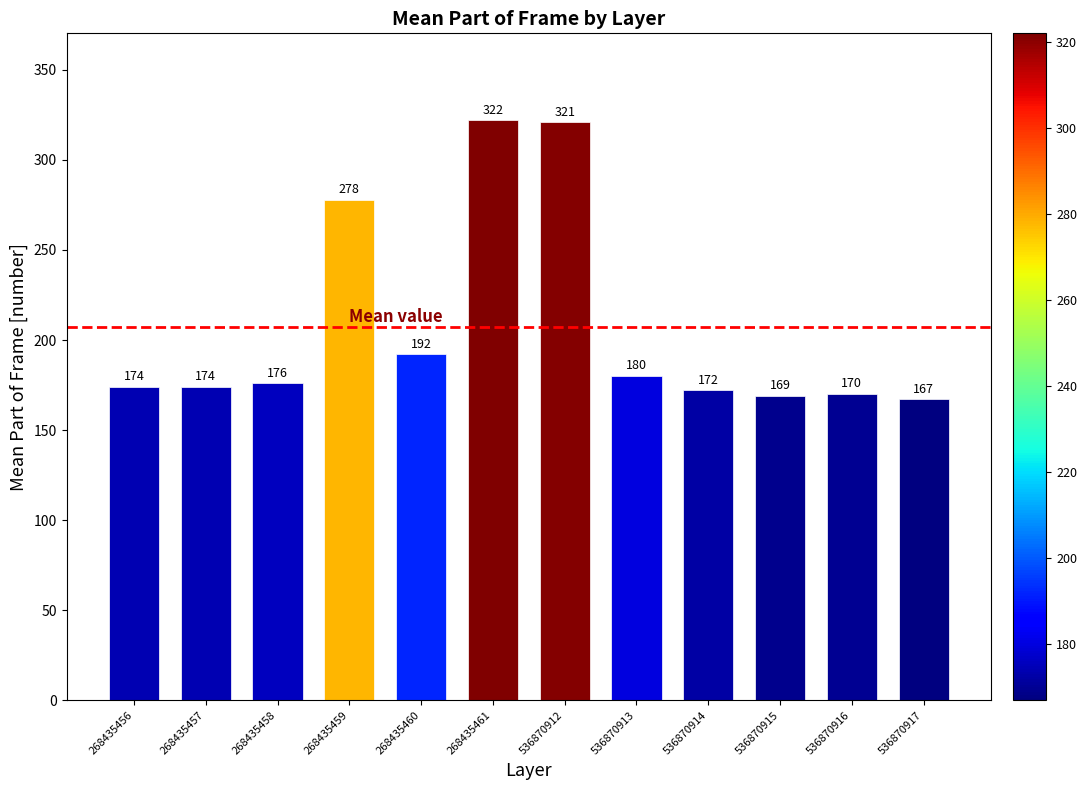

Between 268435459 and 268435460, which is larger?

268435459